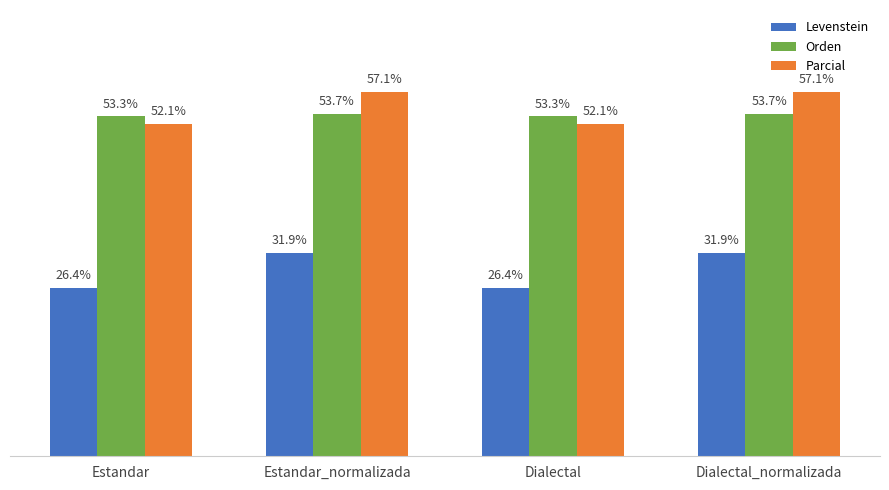

Between Estandar and Estandar_normalizada, which series saw the biggest shift?

Levenstein